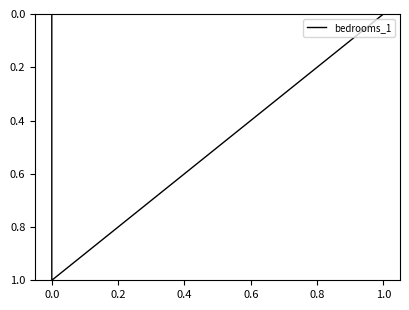

What is the sum of the values at 1.0 and 0.0?

1